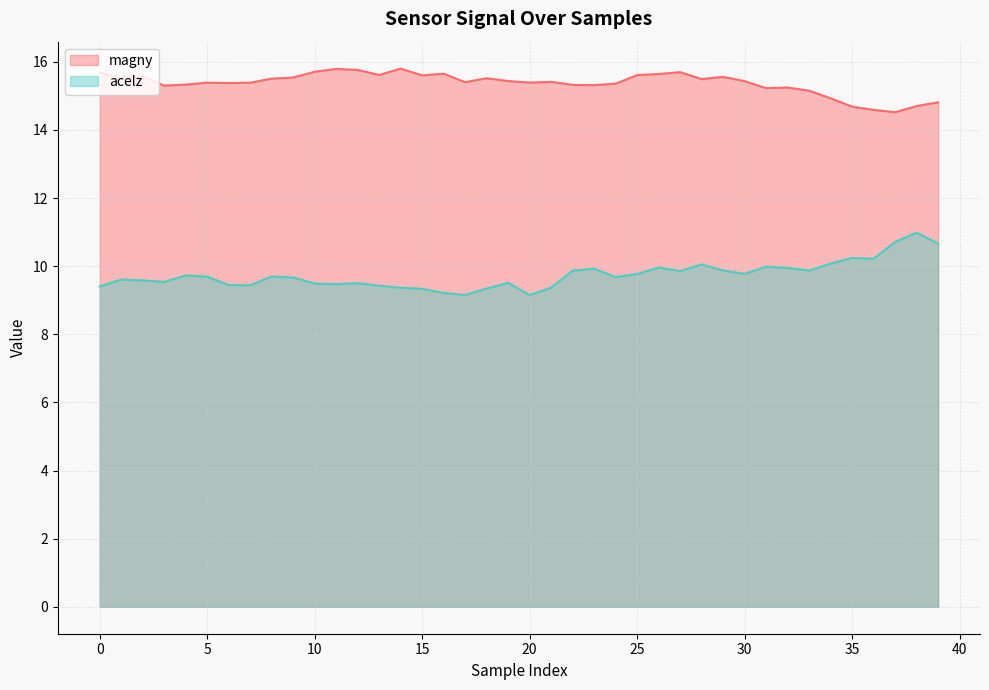

Is the value of acelz at 39 greater than the value of magny at 11?

No